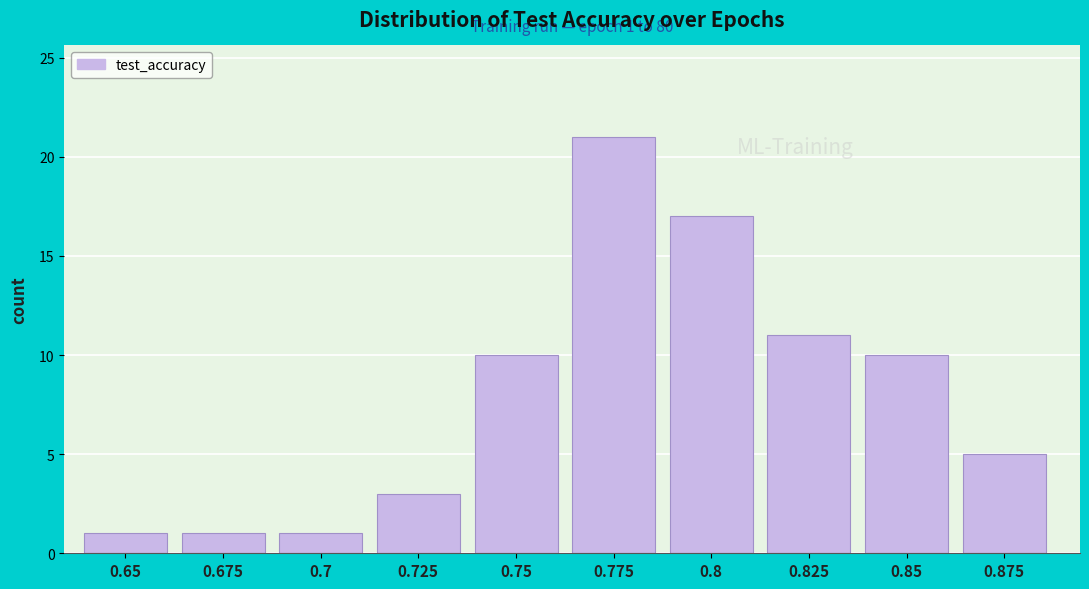

Reading left to right, transcribe all the data shown in this chart.

0.65=1	0.675=1	0.7=1	0.725=3	0.75=10	0.775=21	0.8=17	0.825=11	0.85=10	0.875=5